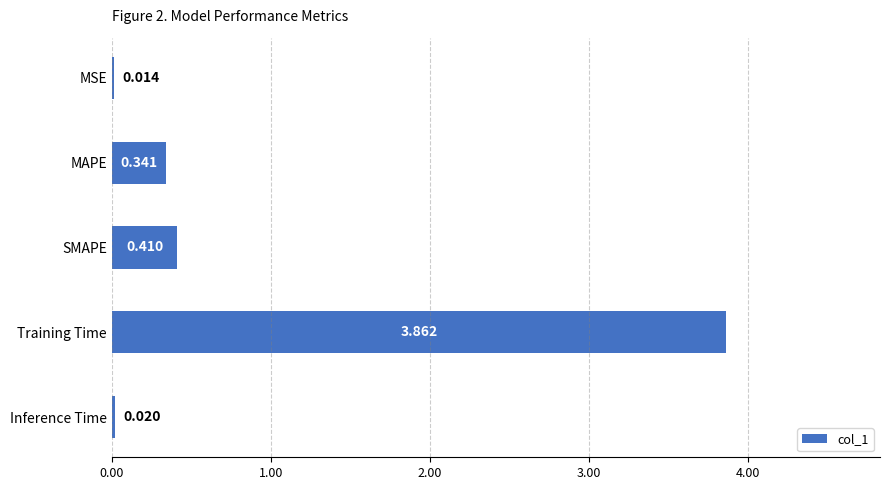

Which has a higher value, MSE or MAPE?

MAPE